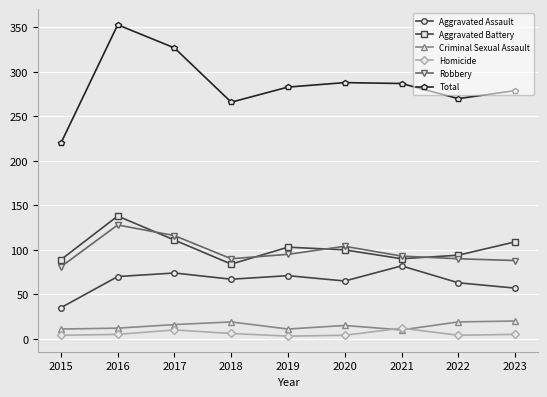

At 2022, list the series in order from largest to smallest.

Total, Aggravated Battery, Robbery, Aggravated Assault, Criminal Sexual Assault, Homicide